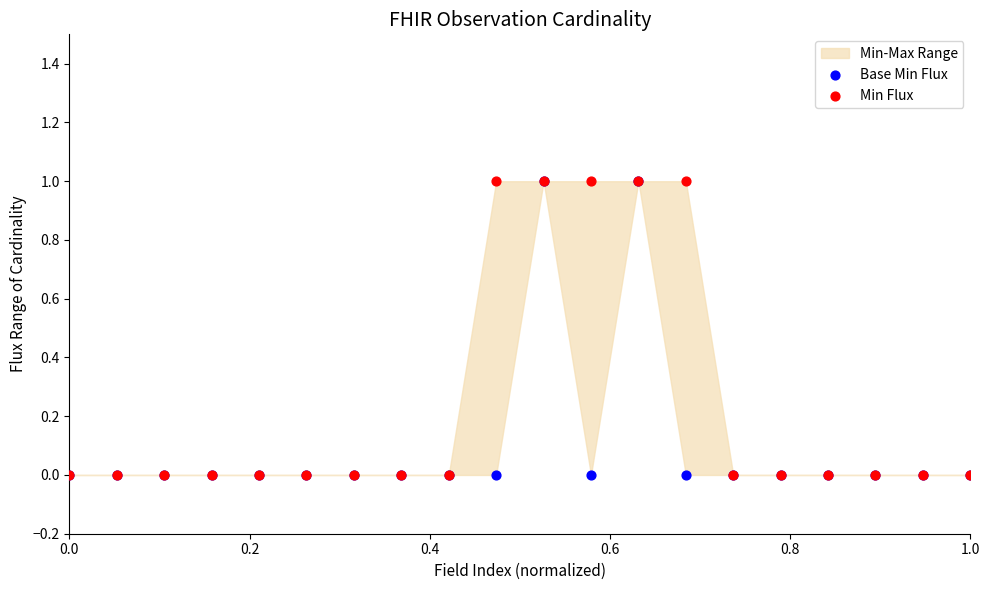

Which series reaches the maximum Y coordinate?

Base Min Flux